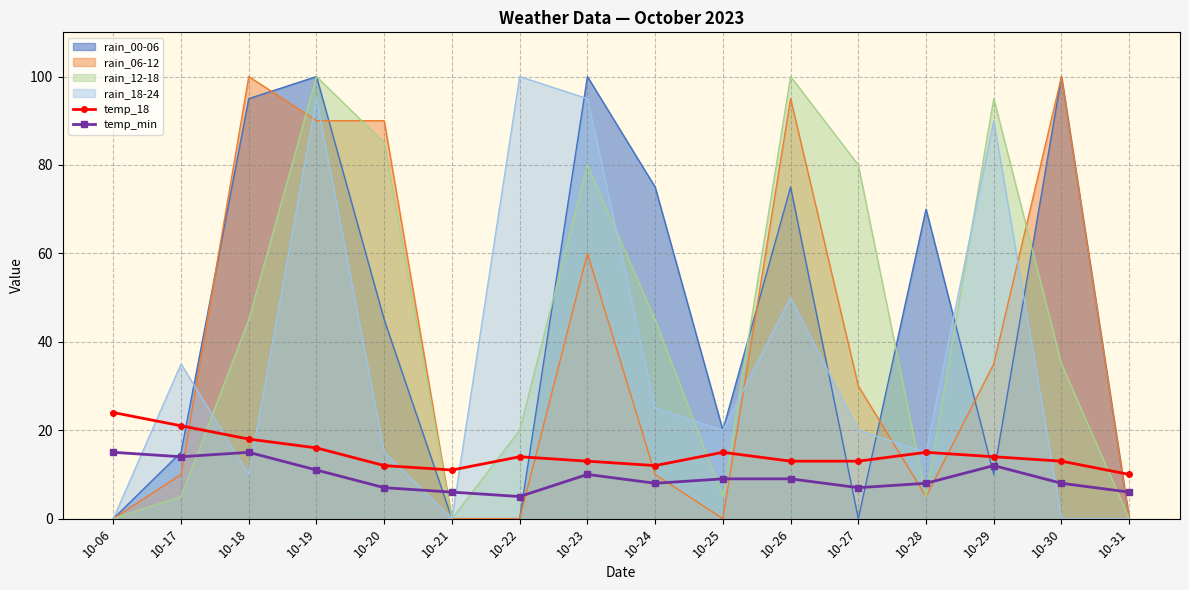

Is the value of temp_min at 10-17 greater than the value of temp_18 at 10-06?

No